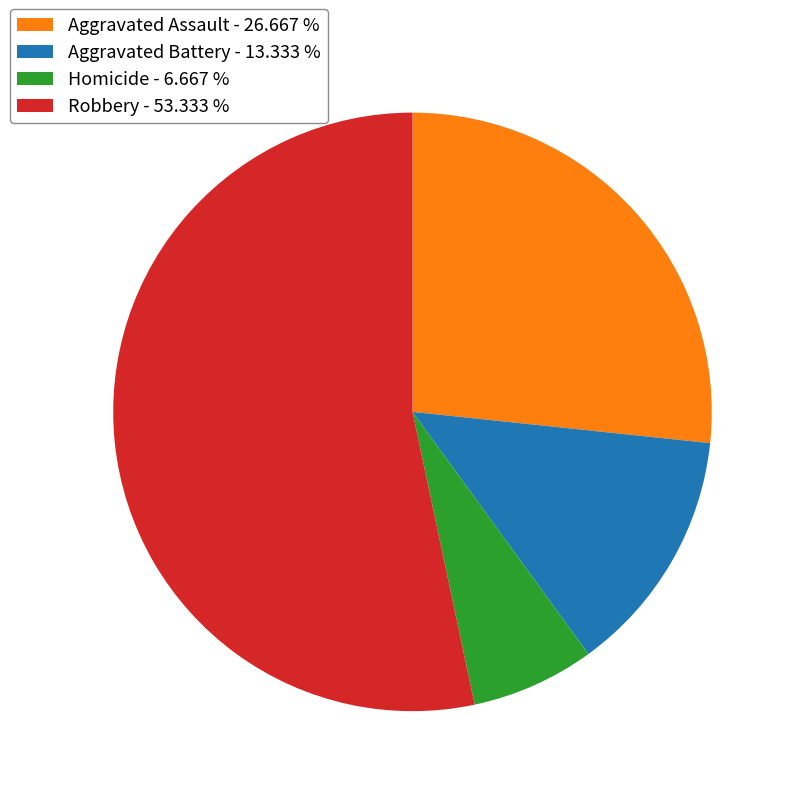

Is the sum of Homicide - 6.667 % and Aggravated Assault - 26.667 % greater than half?

No